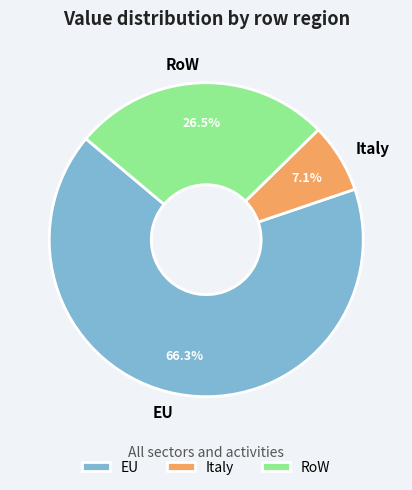

To the nearest percent, what is the difference between the largest and smallest slice percentages?

59%